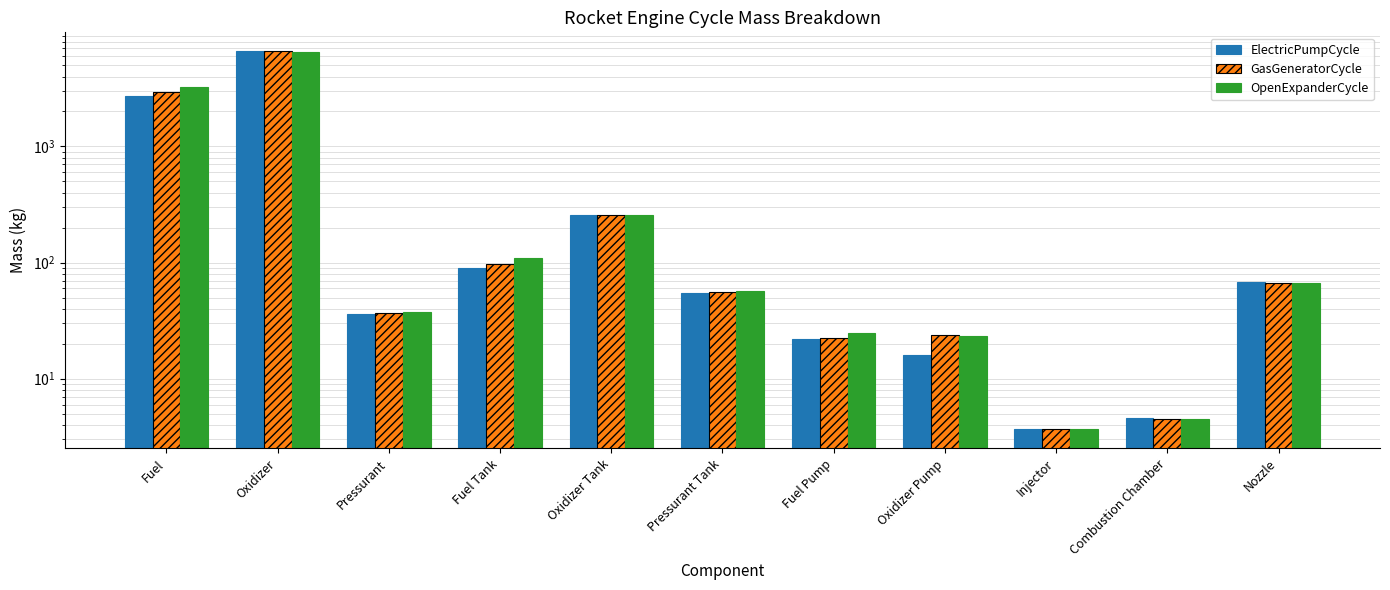

How many distinct data groups are displayed?

3